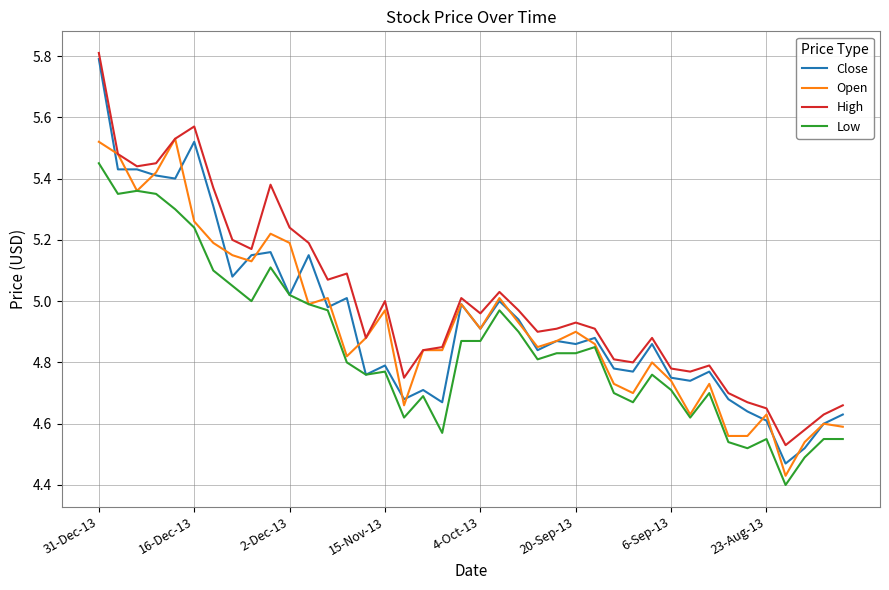

Which series has the largest total across all categories?

High